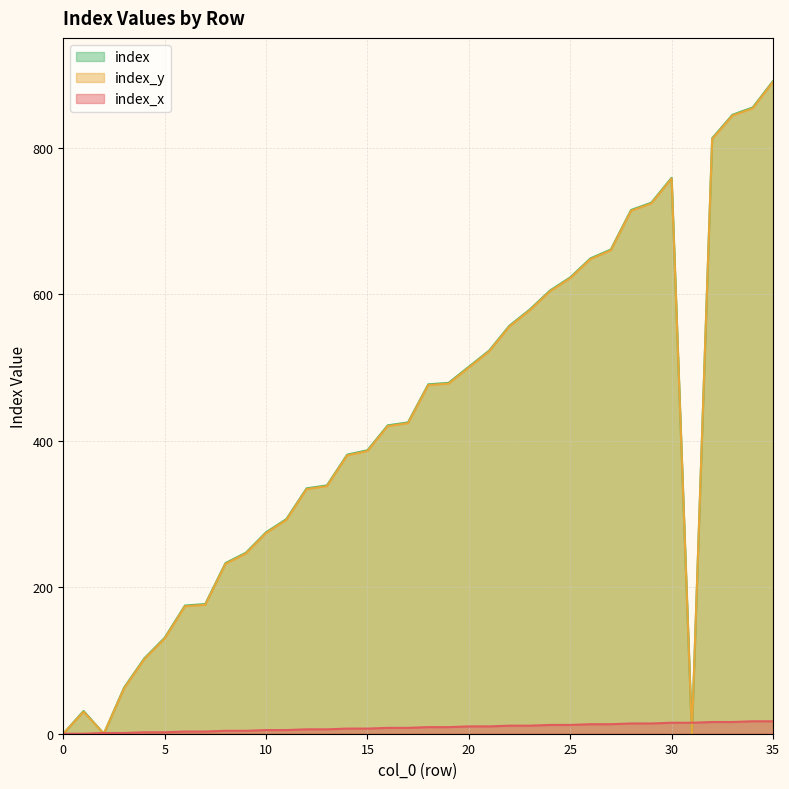

How many values in the index_x series exceed 9?

16